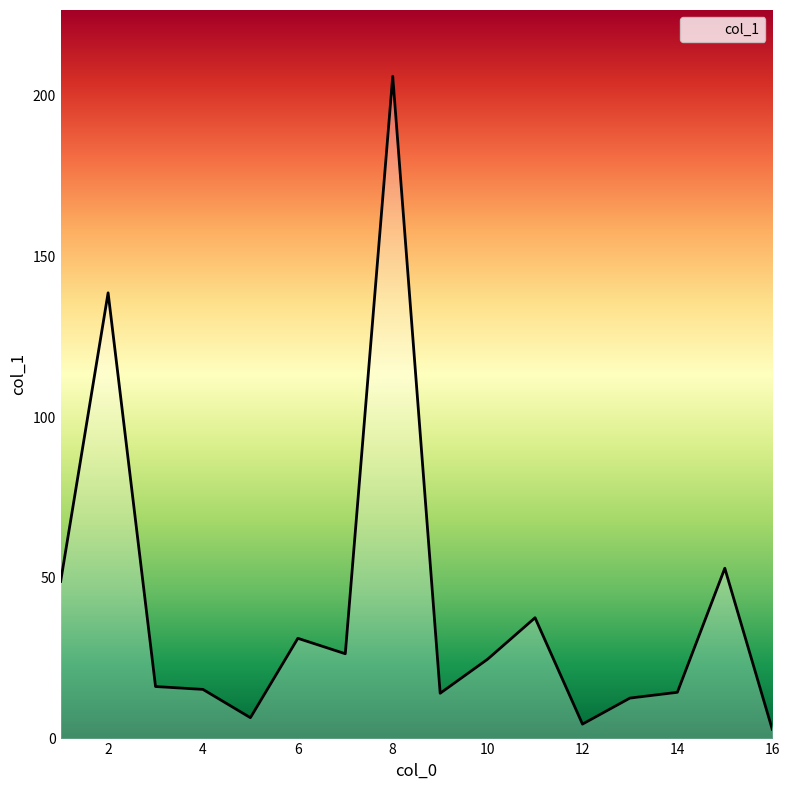

What is the sum of all values?

653.1